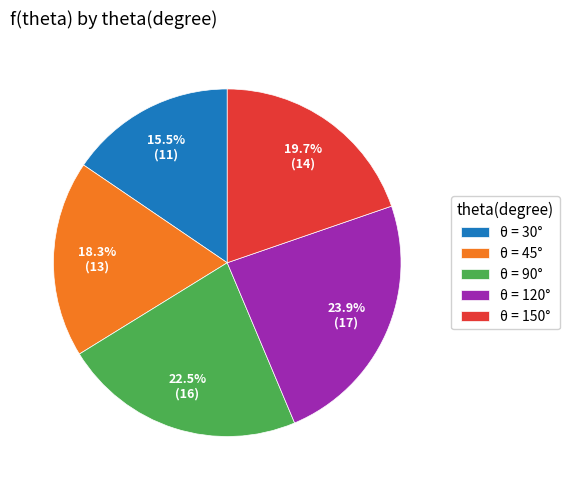

Approximately how many times larger is the value at θ = 150° compared to θ = 45°?

1.1